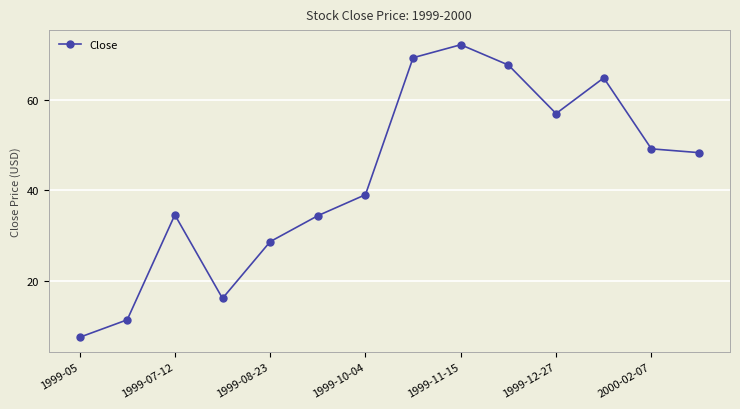

What is the difference between the second highest and second lowest values?

58.1